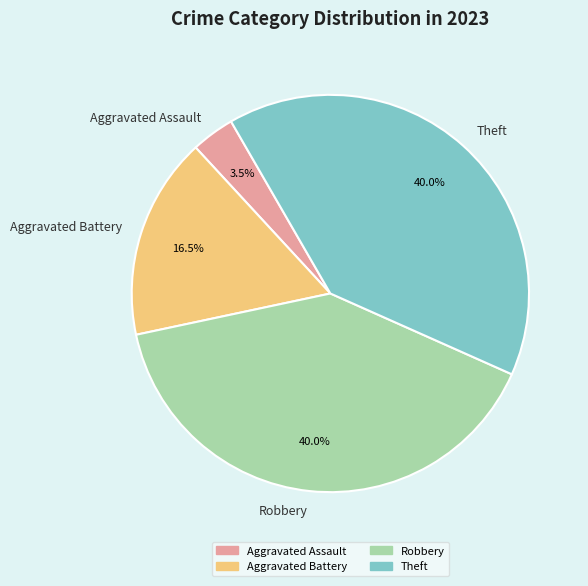

Do Aggravated Battery and Robbery together represent more than half of the pie?

Yes